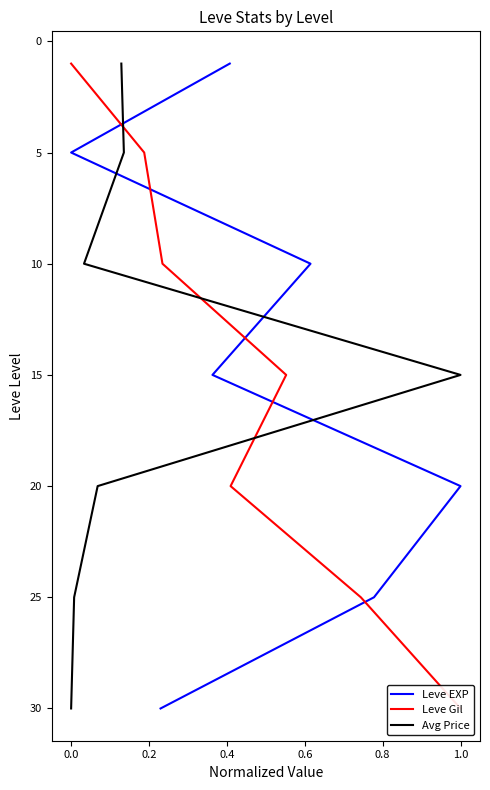

Count the Leve EXP values in the range 5 to 25.

5